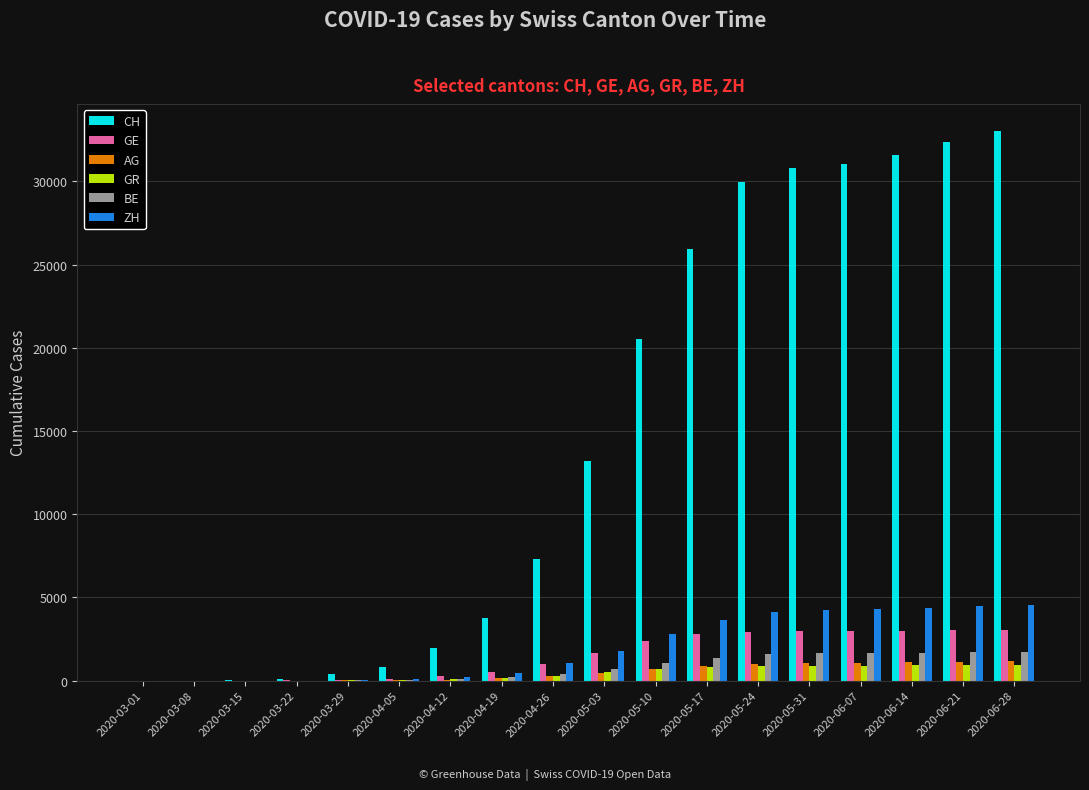

Between 2020-04-19 and 2020-05-31, which series saw the biggest shift?

CH